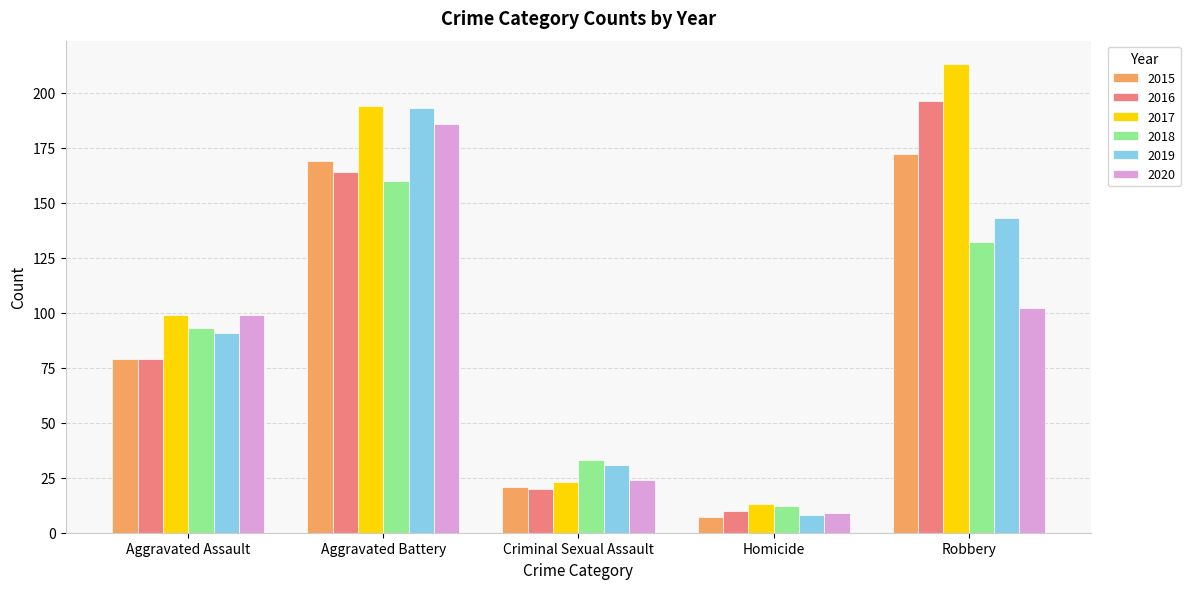

How many bars are there in total?

30